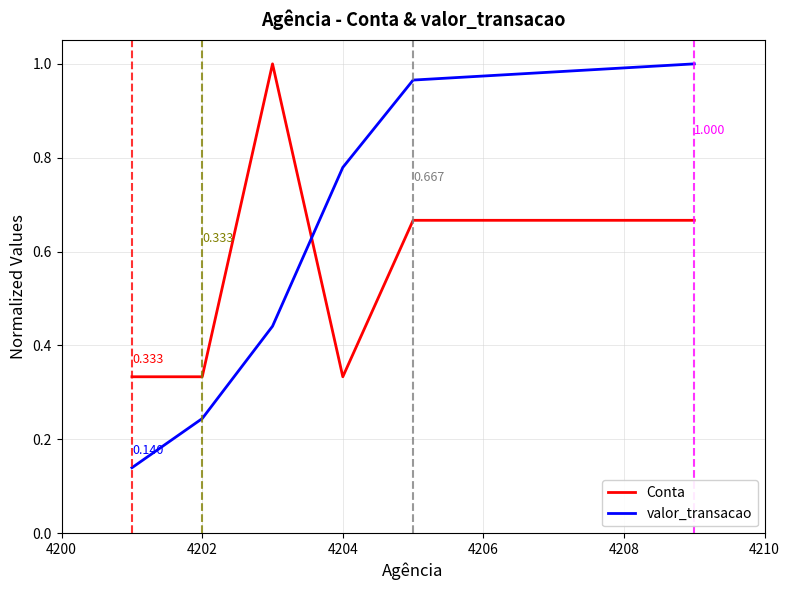

Which series has the widest spread of values?

valor_transacao